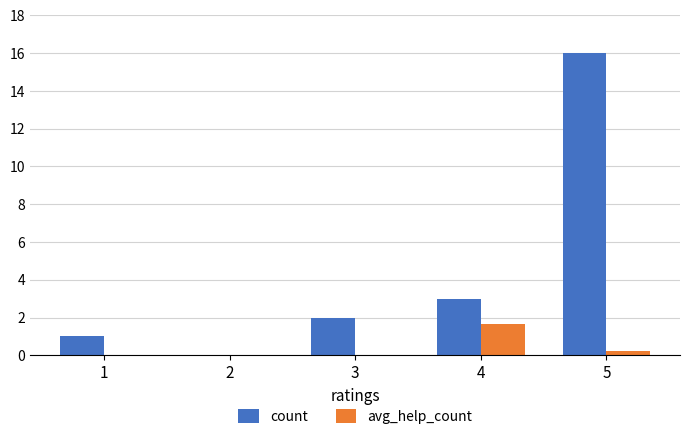

Are the bars grouped side by side (vs. stacked)?

Yes